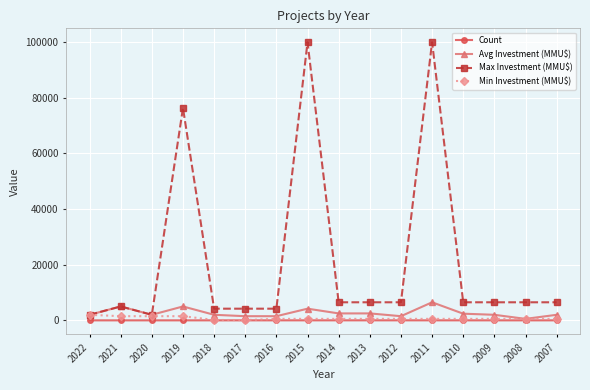

Which series has the largest range (max minus min)?

Max Investment (MMU$)